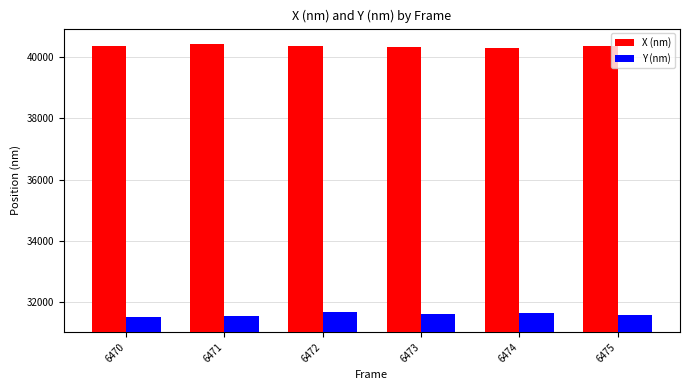

Rank the series by their average value, from lowest to highest.

Y (nm), X (nm)